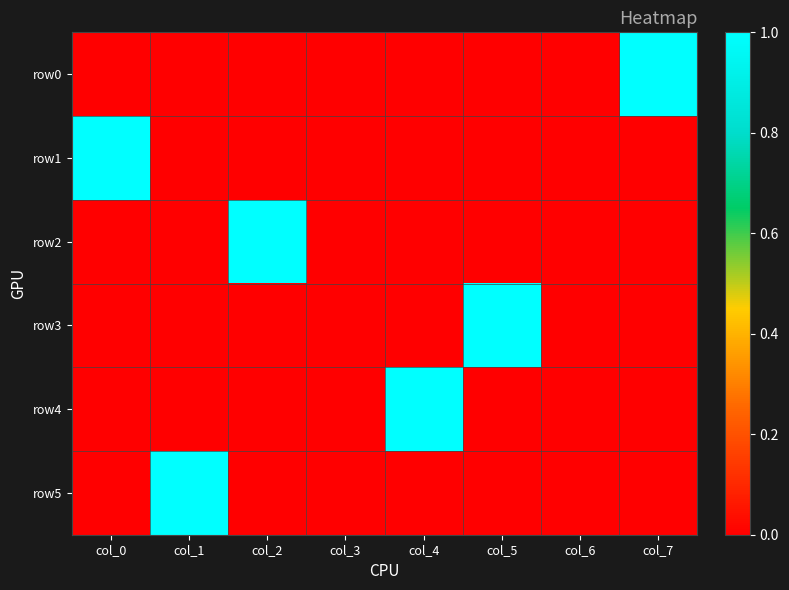

Reading left to right, extract all data points from this chart.

row0: col_0=0	col_1=0	col_2=0	col_3=0	col_4=0	col_5=0	col_6=0	col_7=1
row1: col_0=1	col_1=0	col_2=0	col_3=0	col_4=0	col_5=0	col_6=0	col_7=0
row2: col_0=0	col_1=0	col_2=1	col_3=0	col_4=0	col_5=0	col_6=0	col_7=0
row3: col_0=0	col_1=0	col_2=0	col_3=0	col_4=0	col_5=1	col_6=0	col_7=0
row4: col_0=0	col_1=0	col_2=0	col_3=0	col_4=1	col_5=0	col_6=0	col_7=0
row5: col_0=0	col_1=1	col_2=0	col_3=0	col_4=0	col_5=0	col_6=0	col_7=0